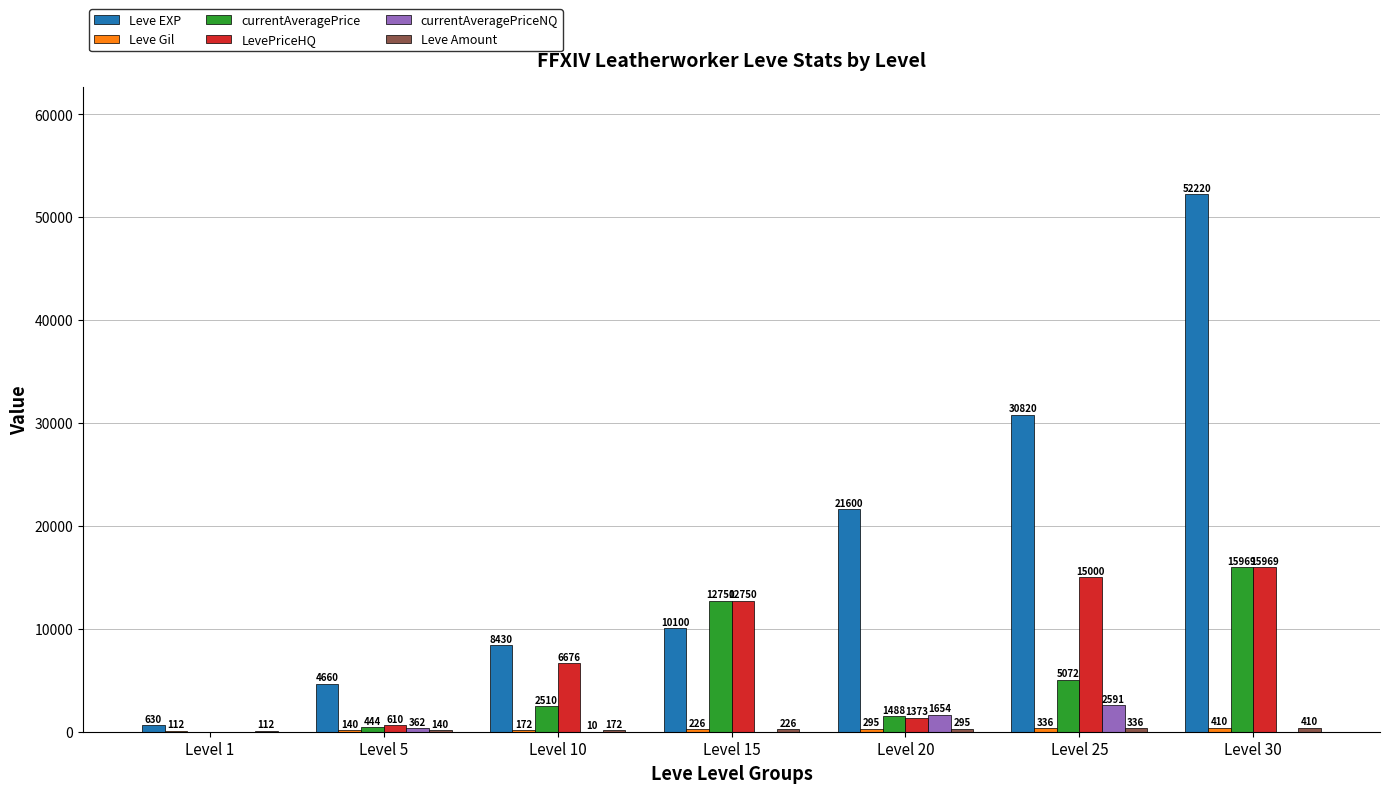

Is it true that Leve EXP equals 30820 at Level 25?

True